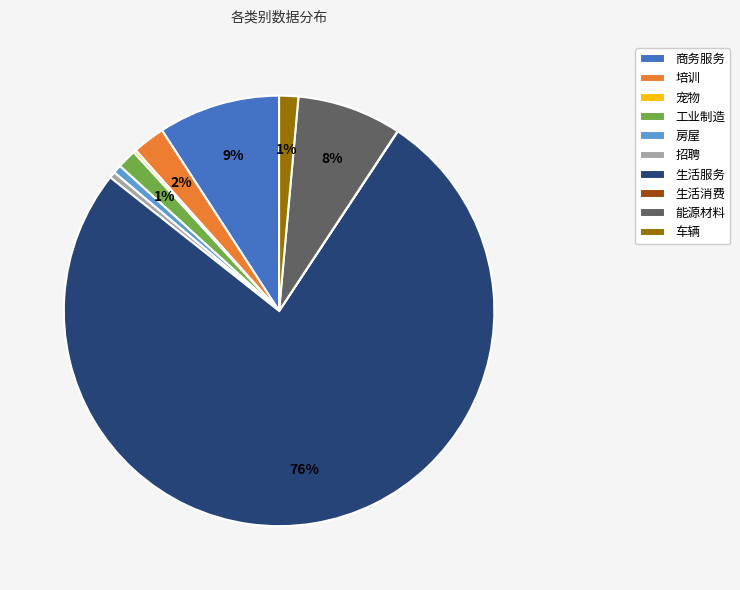

To the nearest percent, what is the combined percentage of 车辆 and 能源材料?

9%